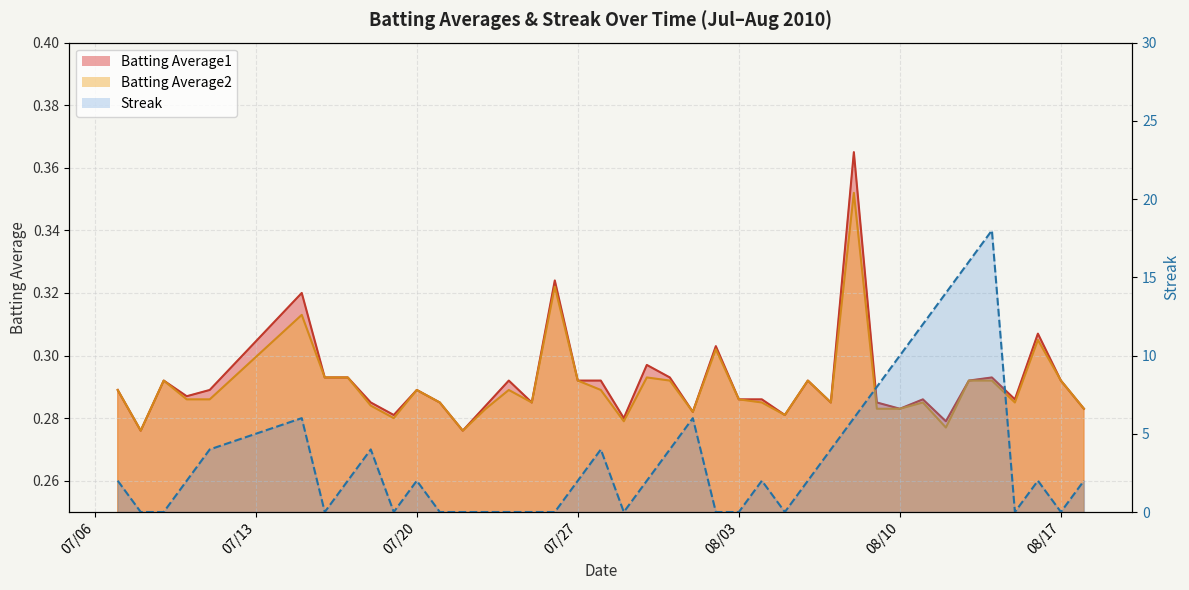

Reading left to right, what are all the values shown in this chart?

Batting Average1: 0.3	0.3	0.3	0.3	0.3	0.3	0.3	0.3	0.3	0.3	0.3	0.3	0.3	0.3	0.3	0.3	0.3	0.3	0.3	0.3	0.3	0.3	0.3	0.3	0.3	0.3	0.3	0.3	0.3	0.4	0.3	0.3	0.3	0.3	0.3	0.3	0.3	0.3	0.3	0.3
Batting Average2: 0.3	0.3	0.3	0.3	0.3	0.3	0.3	0.3	0.3	0.3	0.3	0.3	0.3	0.3	0.3	0.3	0.3	0.3	0.3	0.3	0.3	0.3	0.3	0.3	0.3	0.3	0.3	0.3	0.3	0.4	0.3	0.3	0.3	0.3	0.3	0.3	0.3	0.3	0.3	0.3
Streak: 2.0	0.0	0.0	2.0	4.0	6.0	0.0	2.0	4.0	0.0	2.0	0.0	0.0	0.0	0.0	0.0	0.0	2.0	4.0	0.0	2.0	4.0	6.0	0.0	0.0	2.0	0.0	2.0	4.0	6.0	8.0	10.0	12.0	14.0	16.0	18.0	0.0	2.0	0.0	2.0